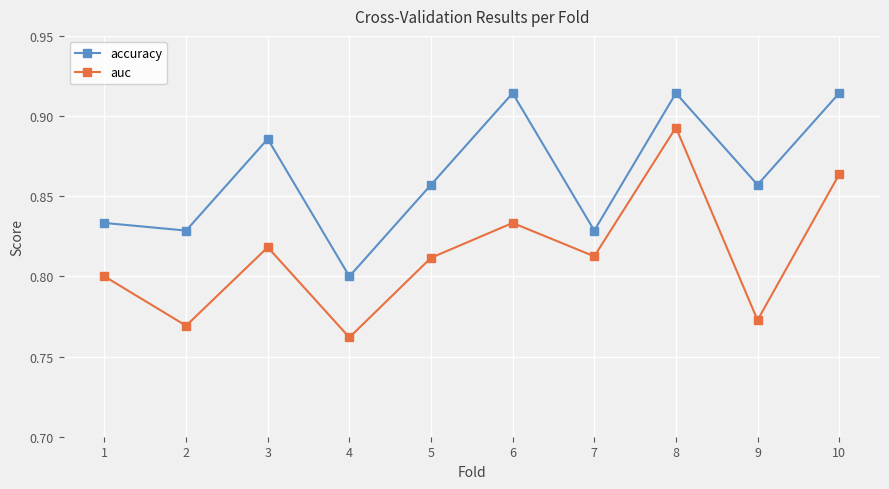

True or false: auc and accuracy intersect in this chart.

False